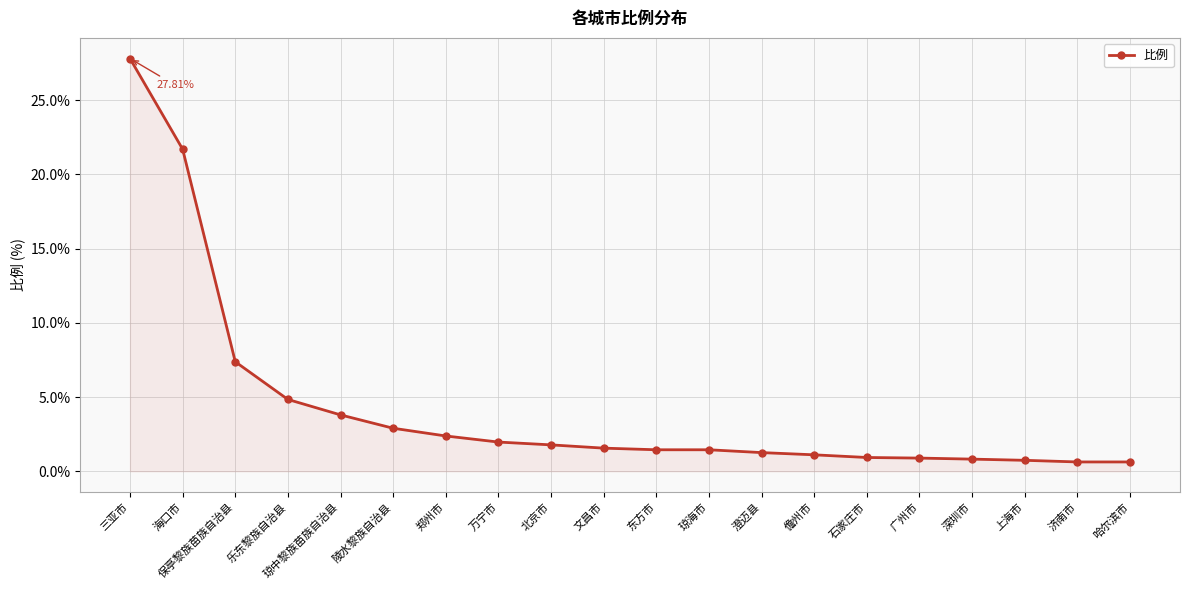

What is the label of the 6th point from the left?

陵水黎族自治县